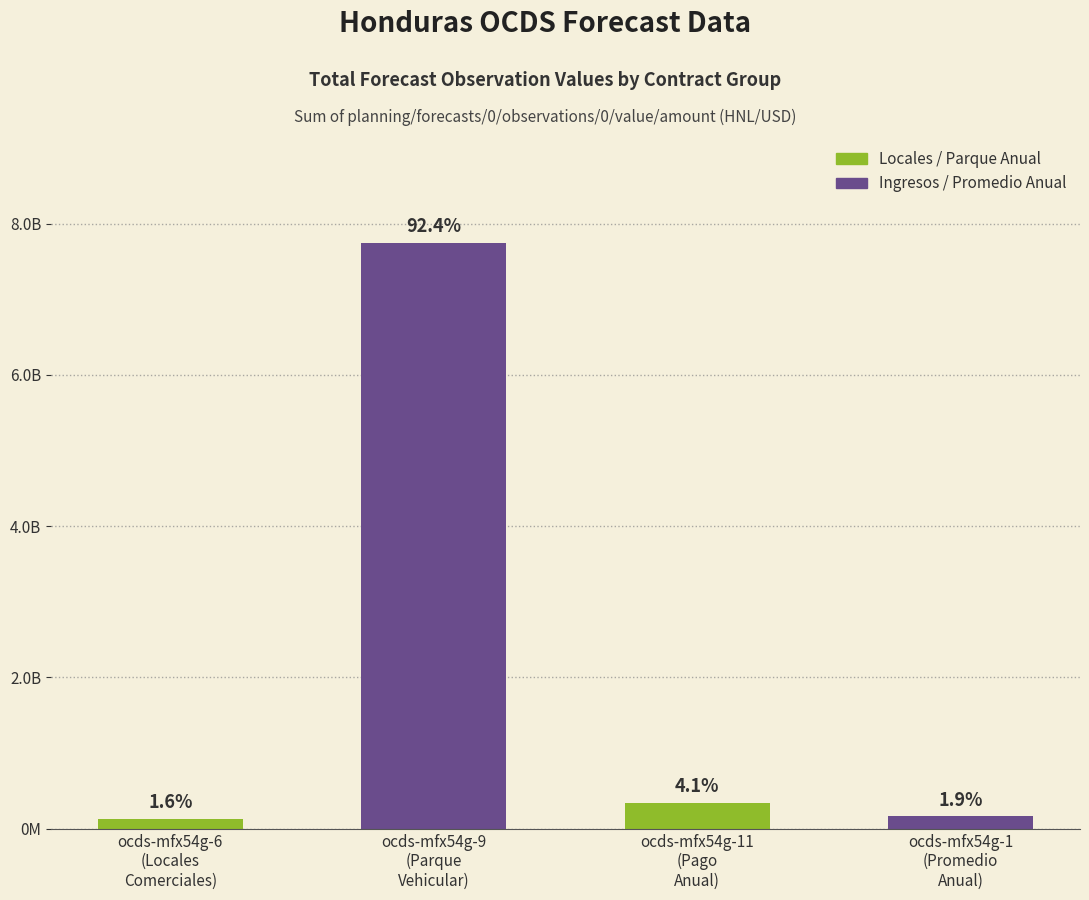

Rank the categories by value from highest to lowest.

ocds-mfx54g-9
(Parque
Vehicular), ocds-mfx54g-11
(Pago
Anual), ocds-mfx54g-1
(Promedio
Anual), ocds-mfx54g-6
(Locales
Comerciales)